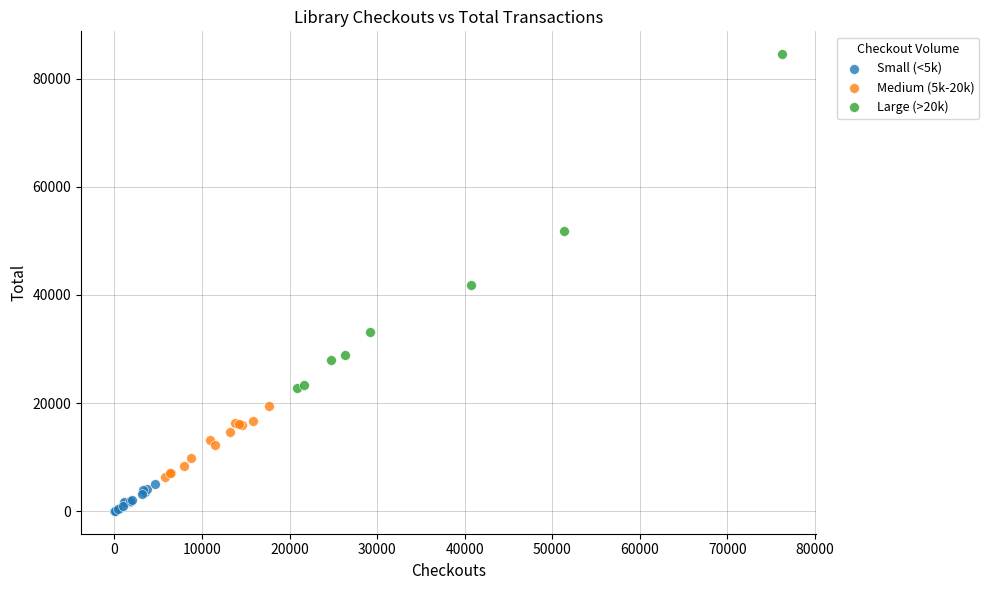

What are all the series names shown in the legend?

Small (<5k), Medium (5k-20k), Large (>20k)